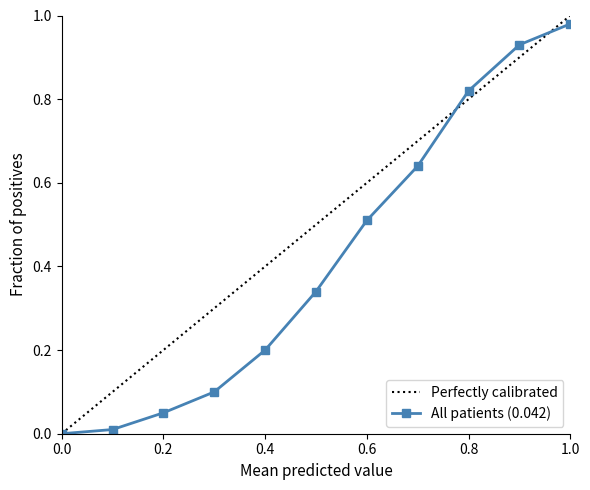

Which series has the widest spread of values?

Perfectly calibrated